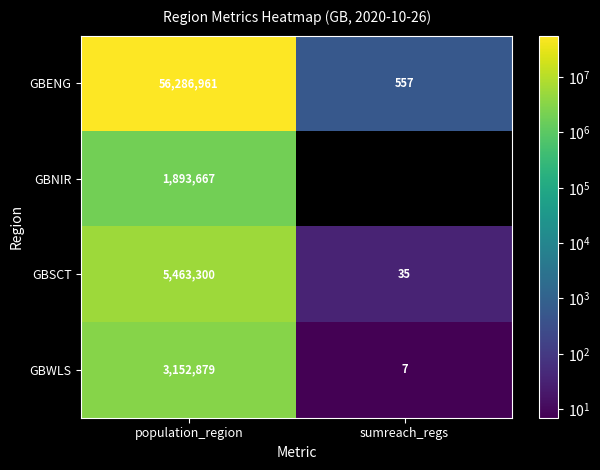

Count the GBSCT values in the range 35 to 5463300.

2